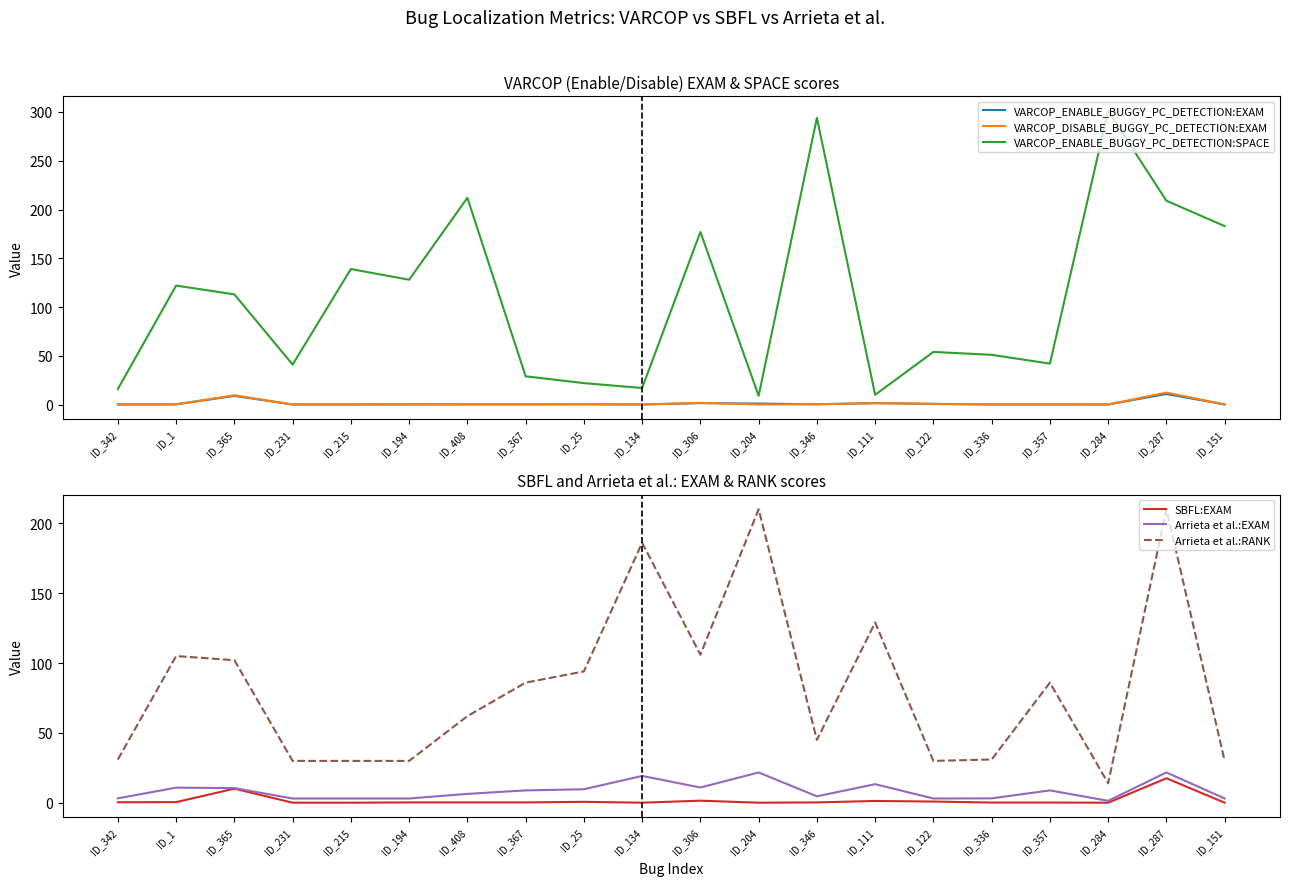

How many intersections are there between Arrieta et al.:RANK and VARCOP_ENABLE_BUGGY_PC_DETECTION:SPACE?

11